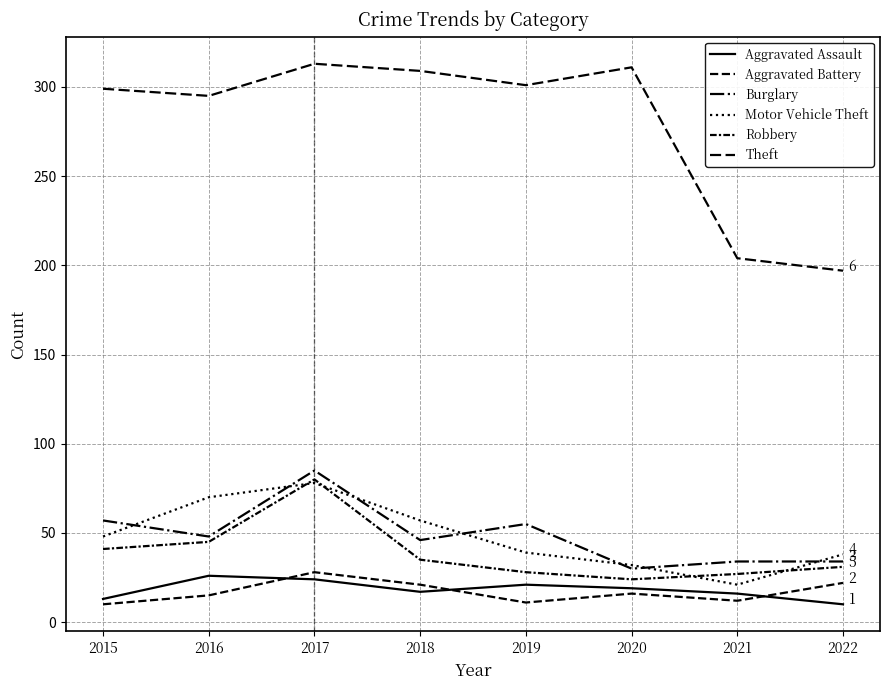

What is the difference between the second highest and second lowest values in the Aggravated Assault series?

11